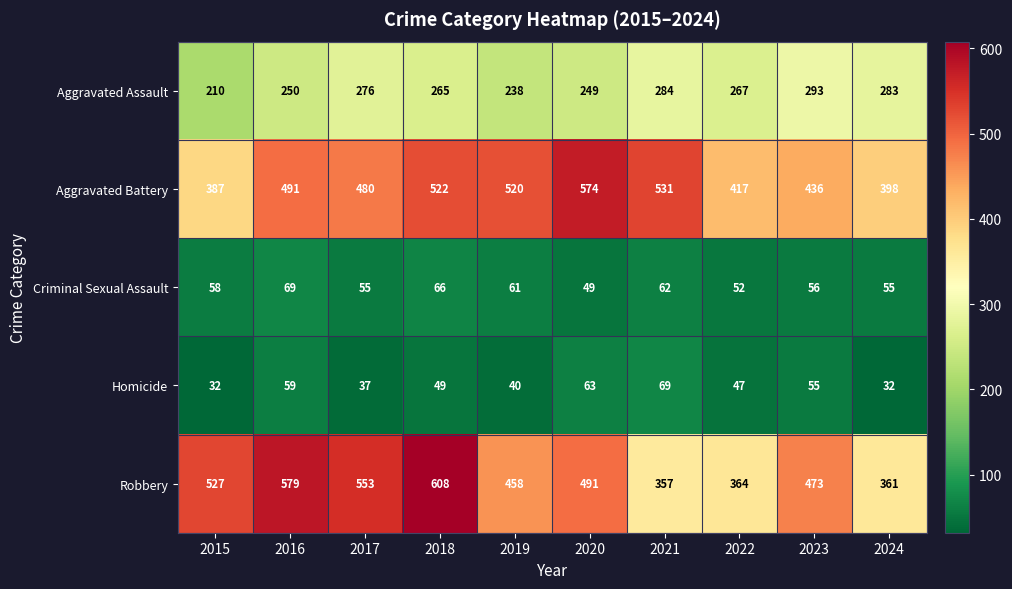

The value of Aggravated Assault at 2023 is 88. True or false?

False